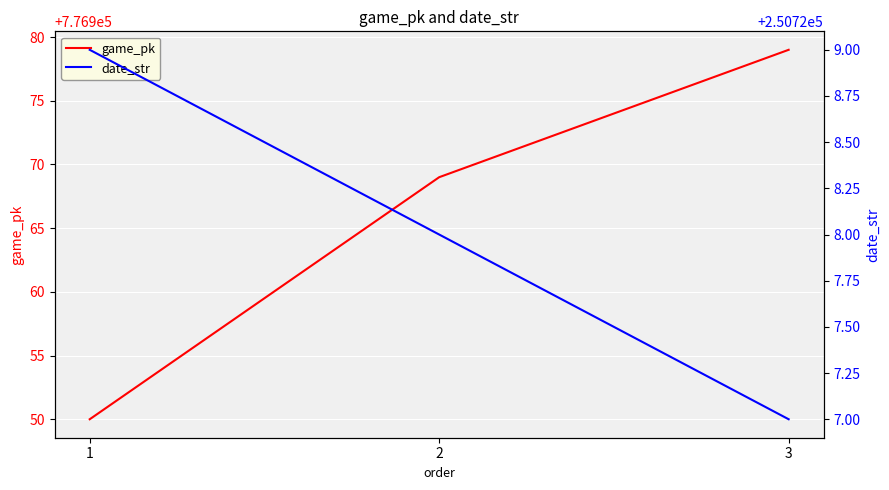

Which series changed the most between 1 and 2?

game_pk